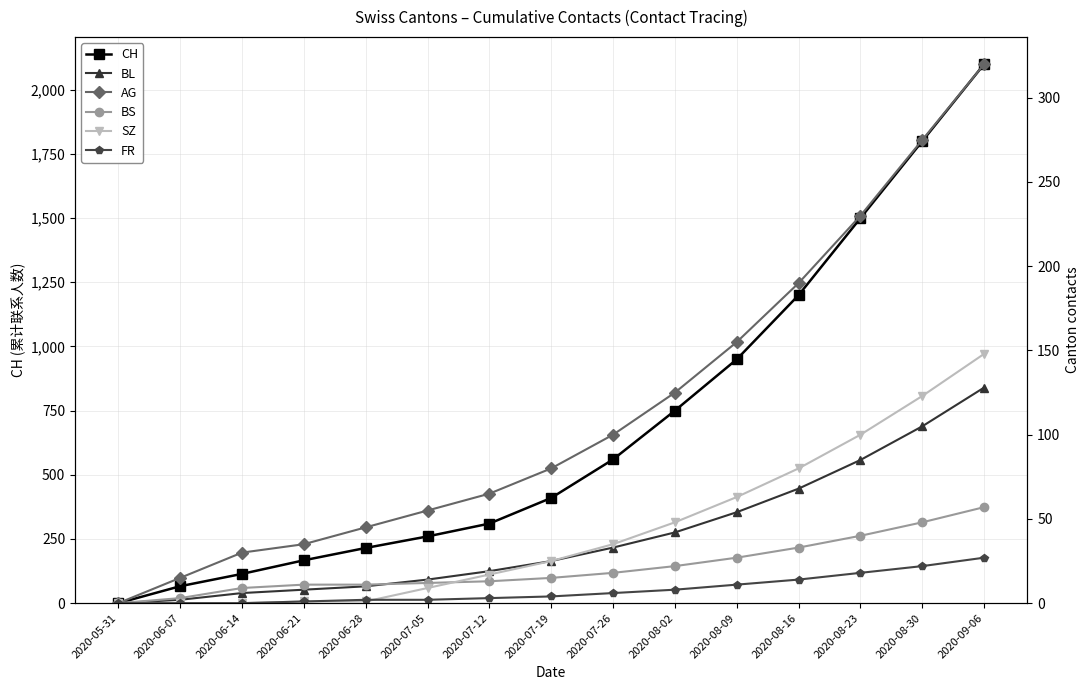

How many data points does each series have?

15